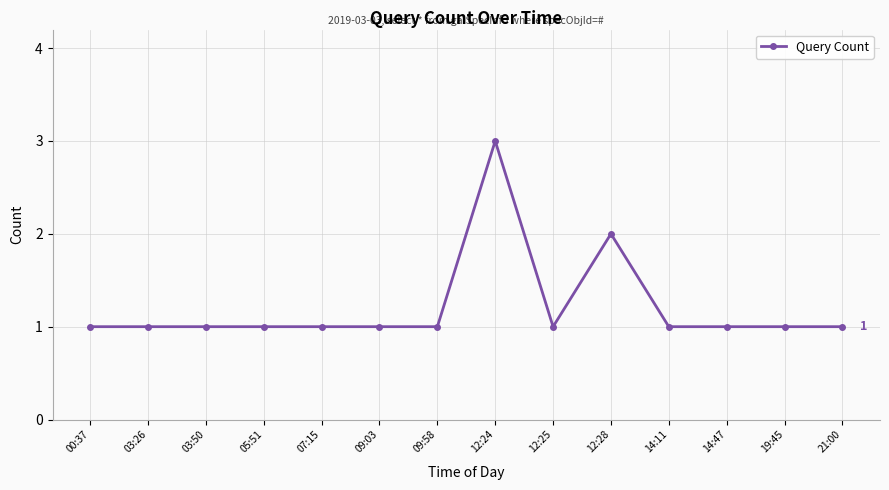

What is the sum of all values?

17